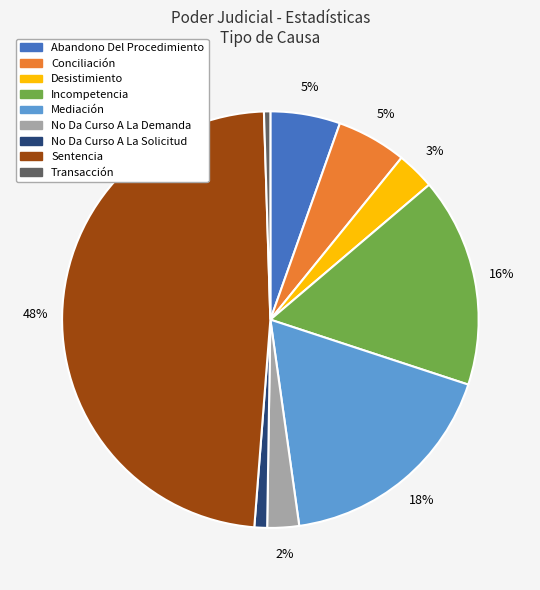

To the nearest percent, what is the average slice percentage?

11%